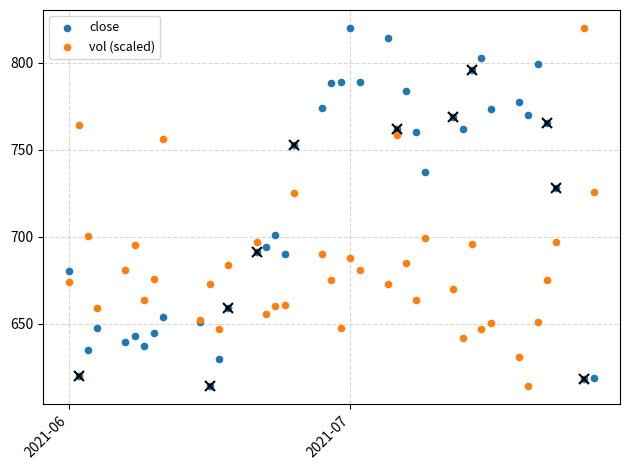

What is the X range (max minus min) for the scatter plot?

56.0